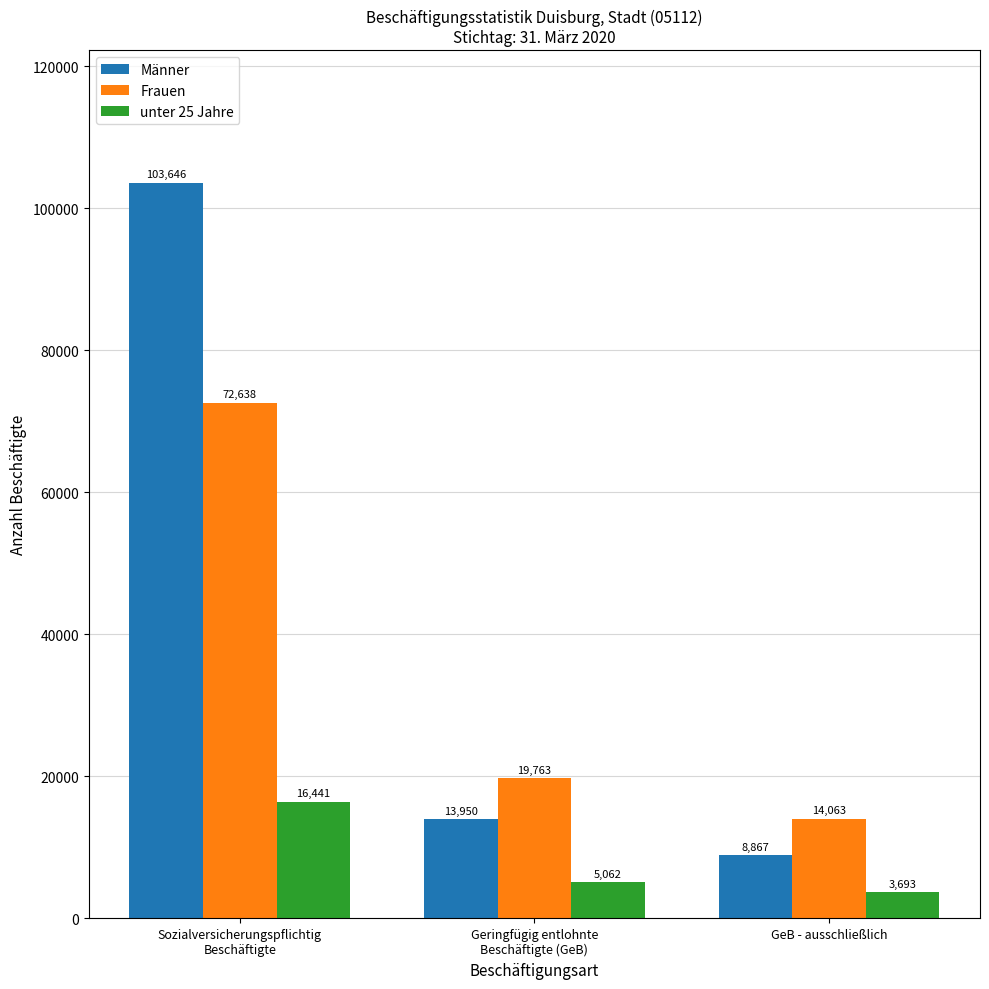

Rank the series by their average value, from highest to lowest.

Männer, Frauen, unter 25 Jahre